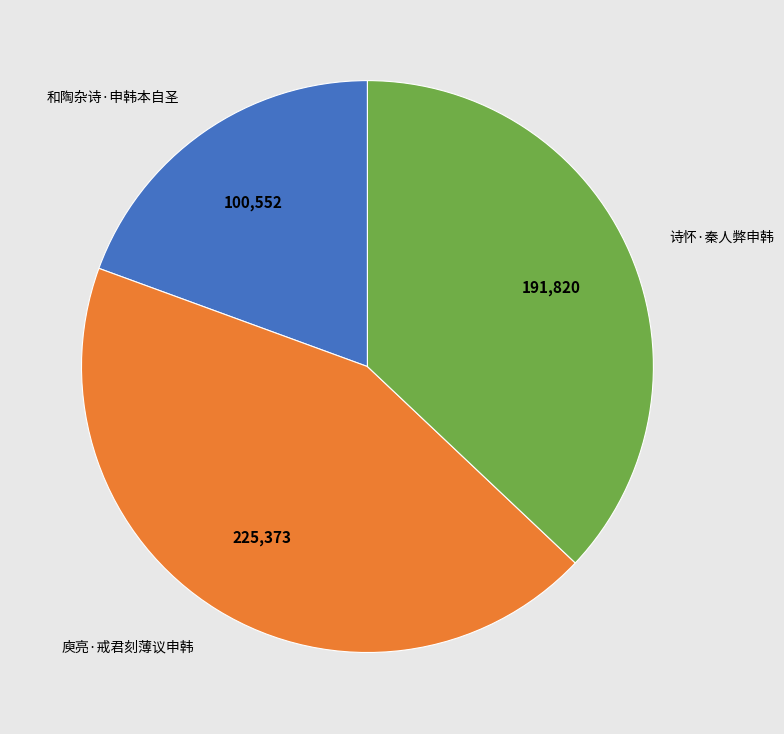

Which has a higher value, 和陶杂诗·申韩本自圣 or 庾亮·戒君刻薄议申韩?

庾亮·戒君刻薄议申韩